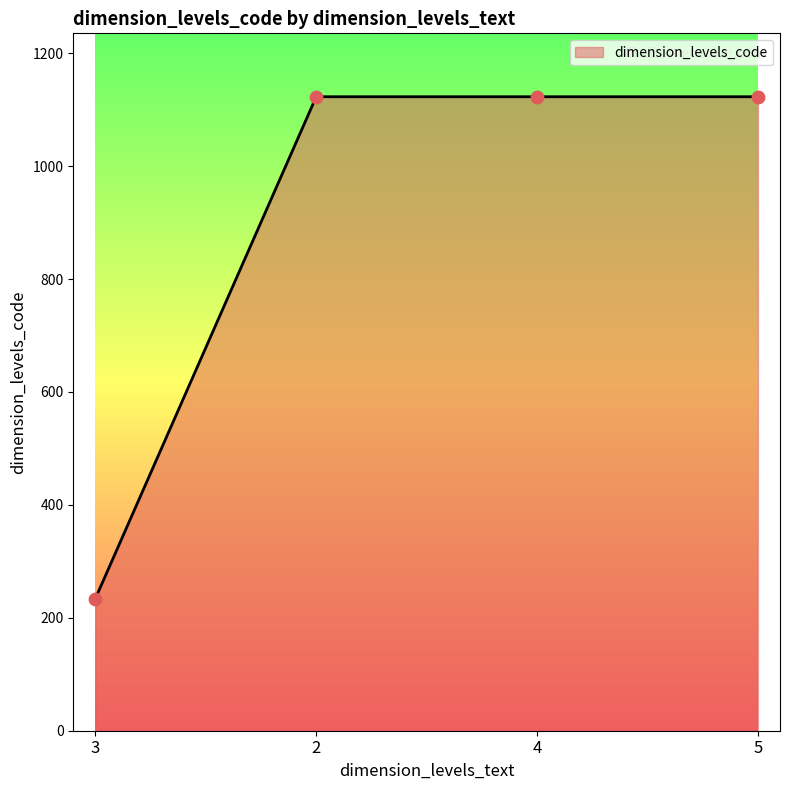

Approximately how many times larger is the value at 2 compared to 3?

4.8